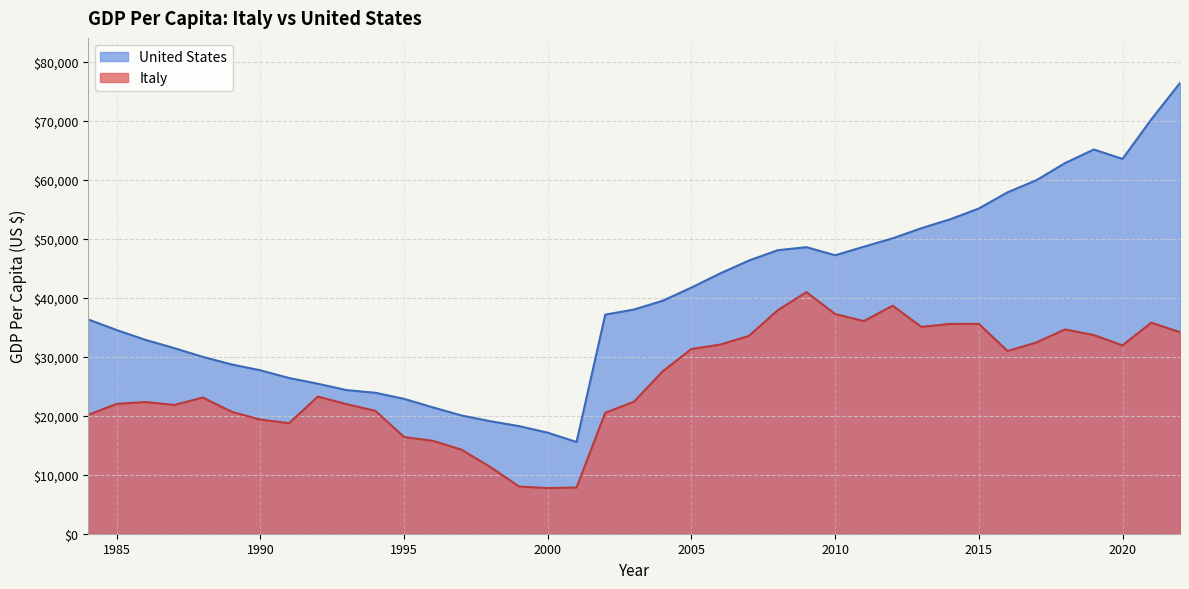

What is the maximum value shown in the chart?

76399